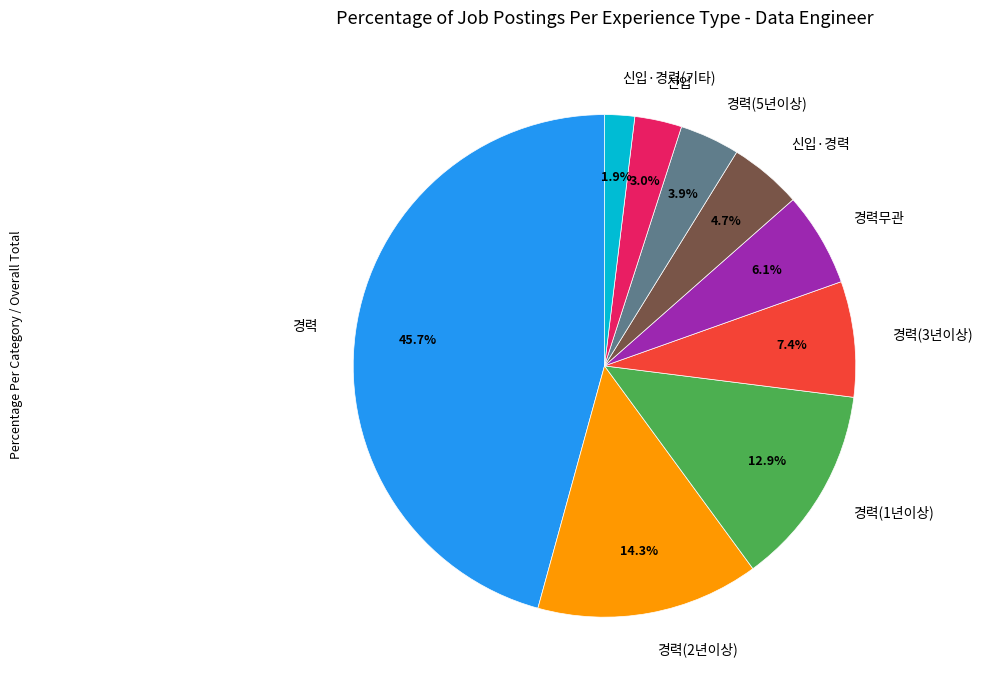

Count the number of slices in the pie.

9